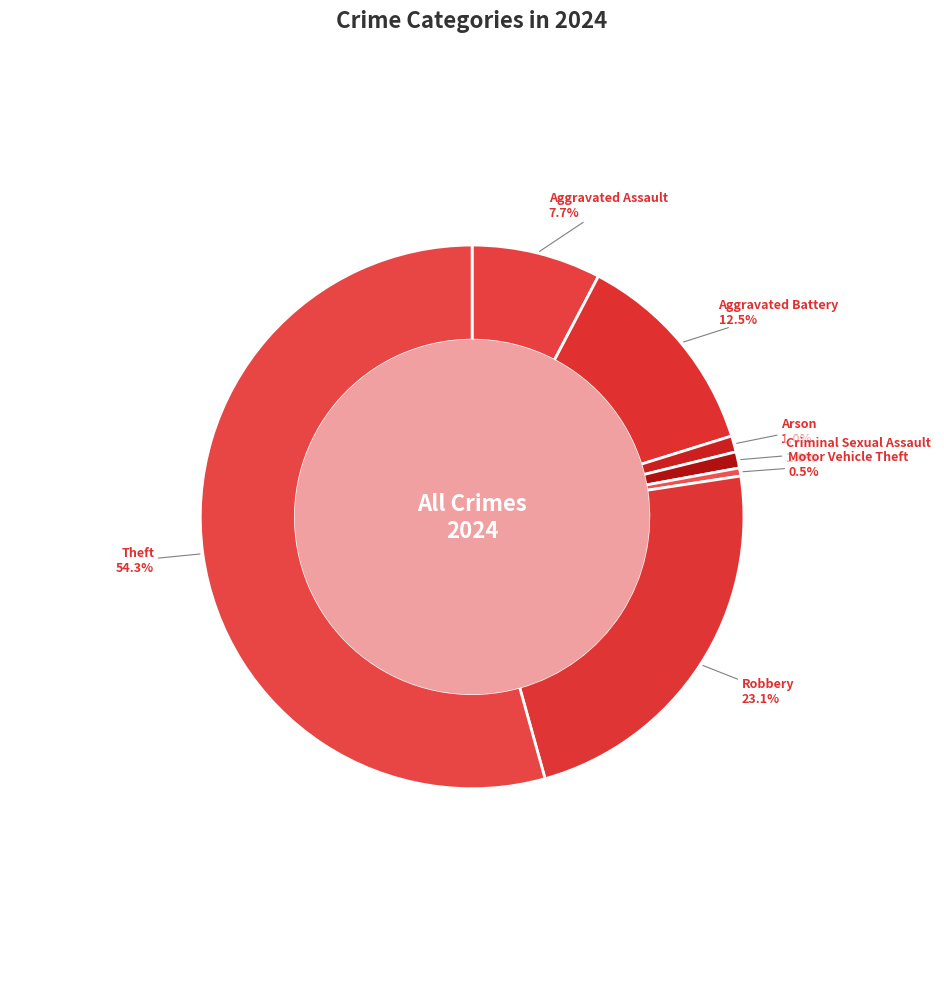

Approximately how many times larger is the value at Robbery compared to Aggravated Battery?

1.8